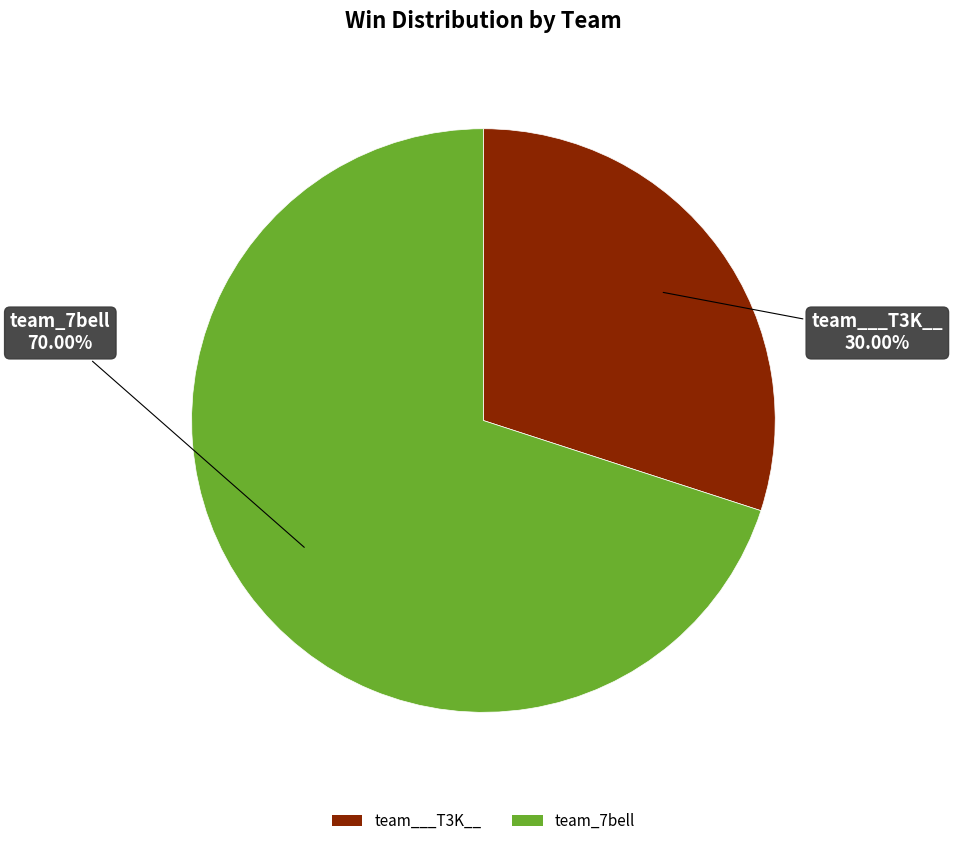

Count the number of slices in the pie.

2